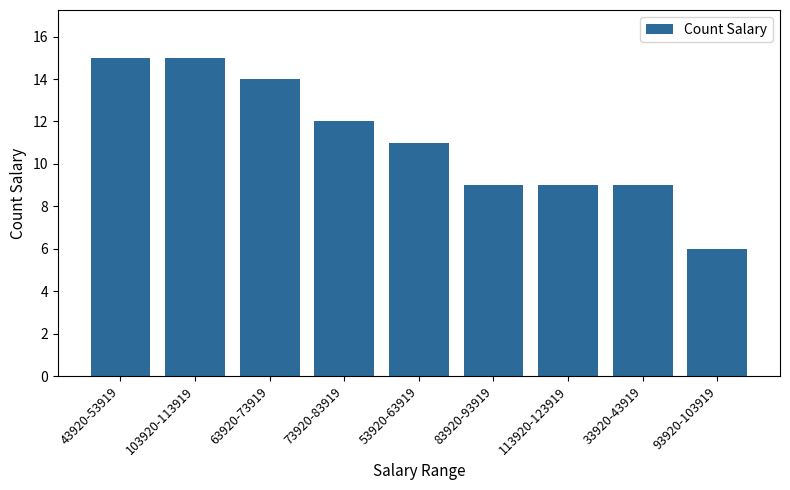

Approximately how many times larger is the value at 73920-83919 compared to 53920-63919?

1.1